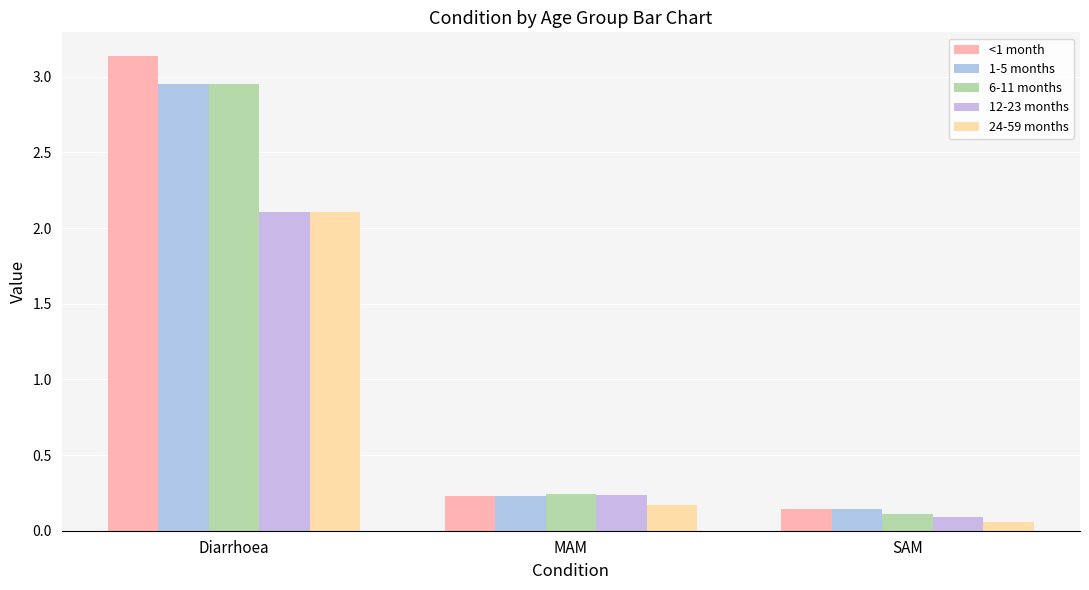

Between SAM and Diarrhoea, which is larger?

Diarrhoea